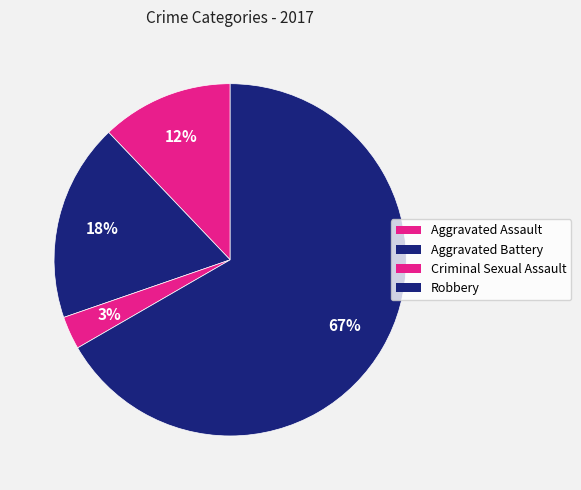

How many segments does this pie chart have?

4